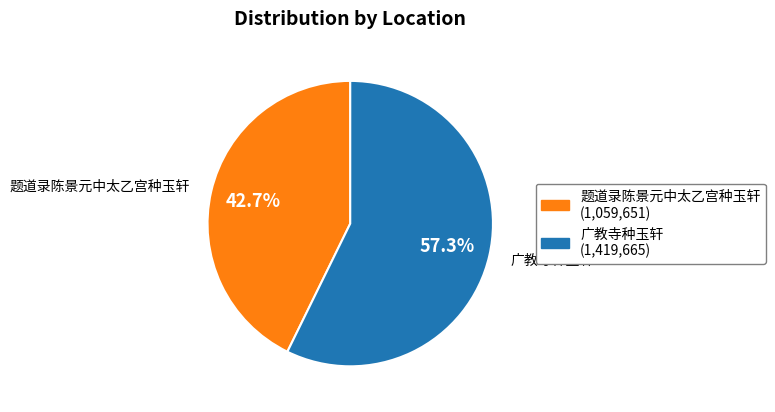

Rank the categories by value from highest to lowest.

广教寺种玉轩, 题道录陈景元中太乙宫种玉轩